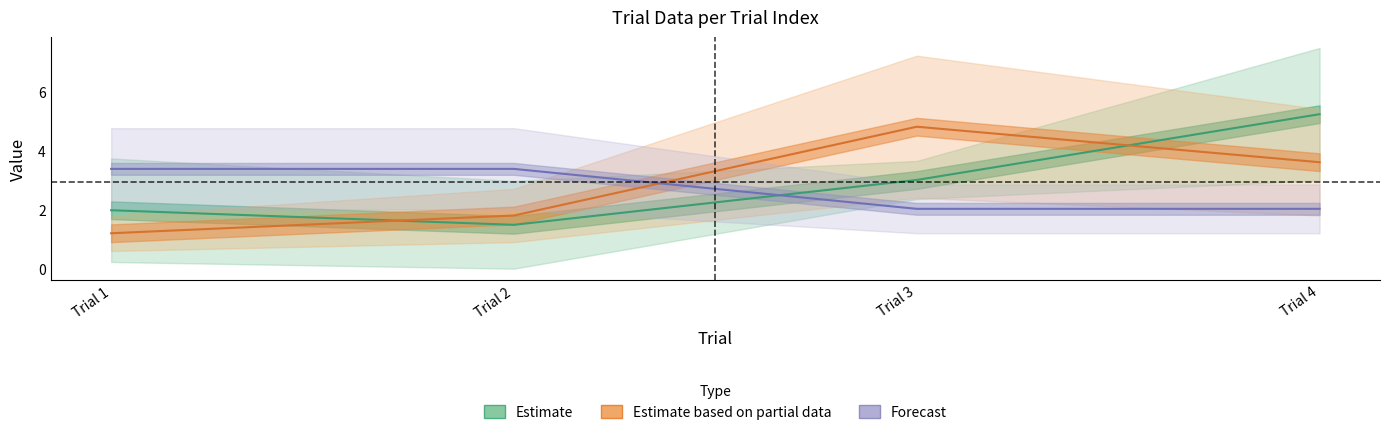

At how many categories does at least one series exceed 5?

2